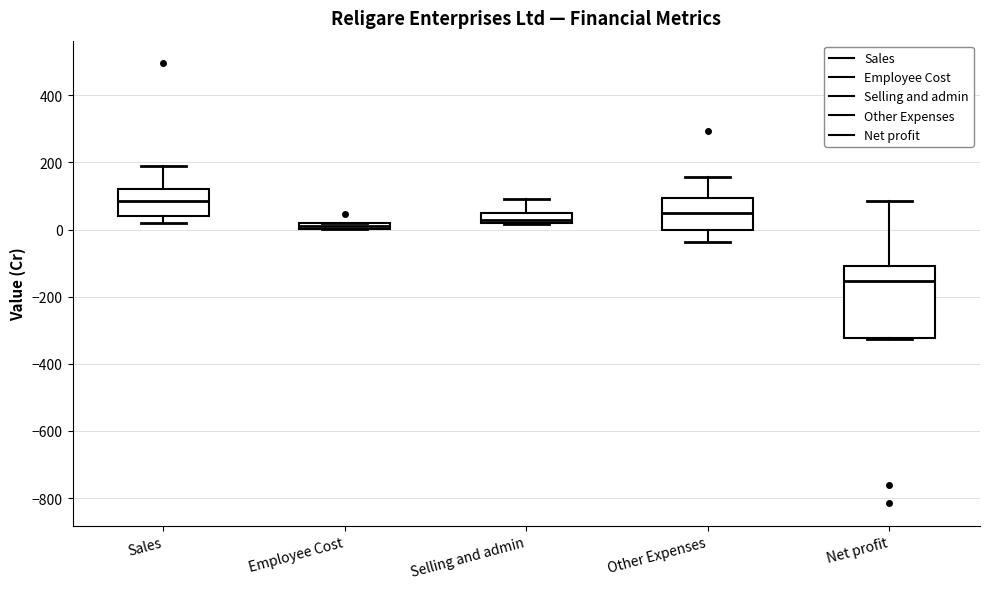

Where does the upper whisker of the box for Sales end on the y-axis? The values are not printed on the chart, so give them approximately, as read against the axis.

200